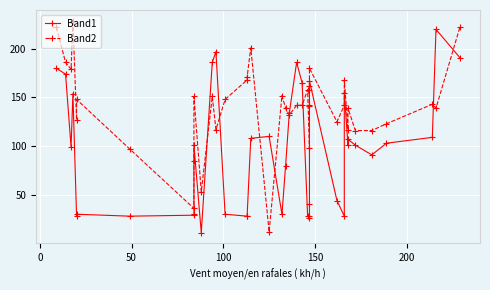

How many categories are shown in the chart?

40